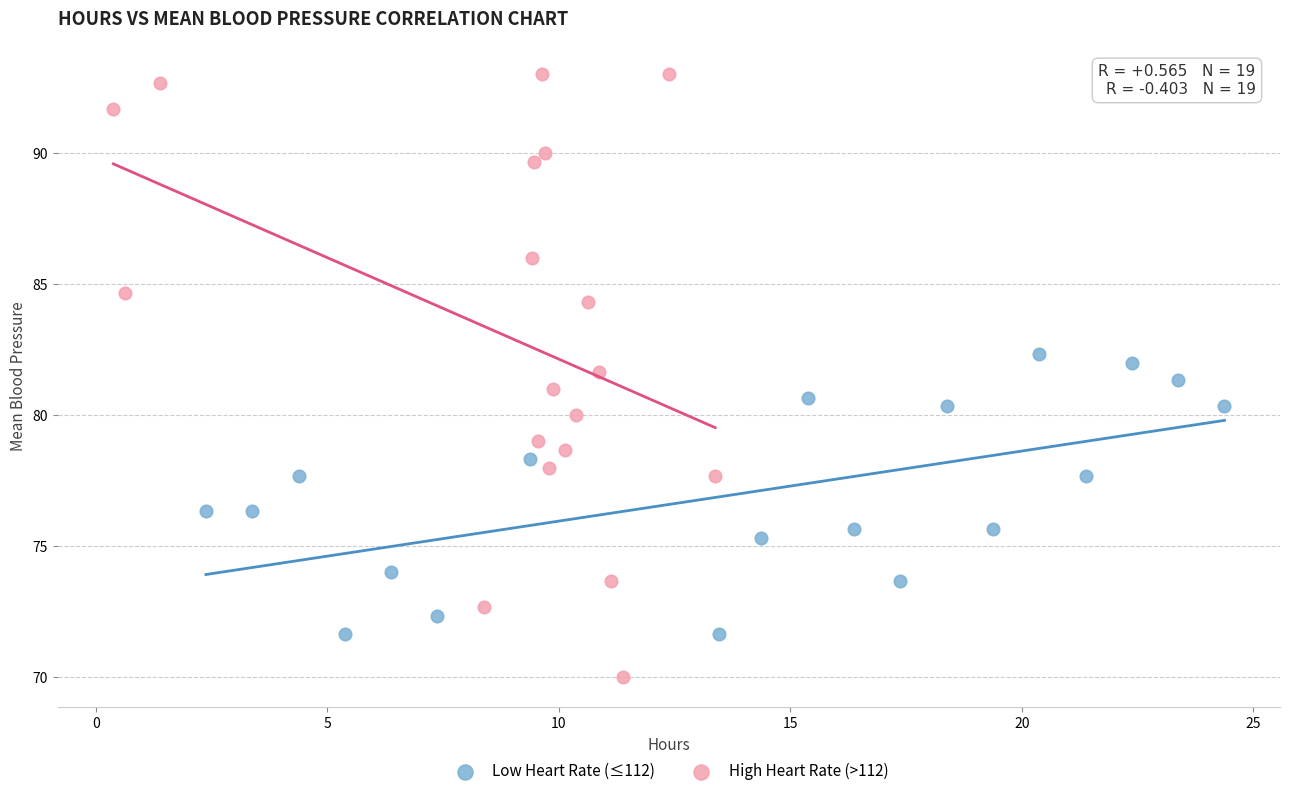

Which series has the widest spread of Y values?

High Heart Rate (>112)